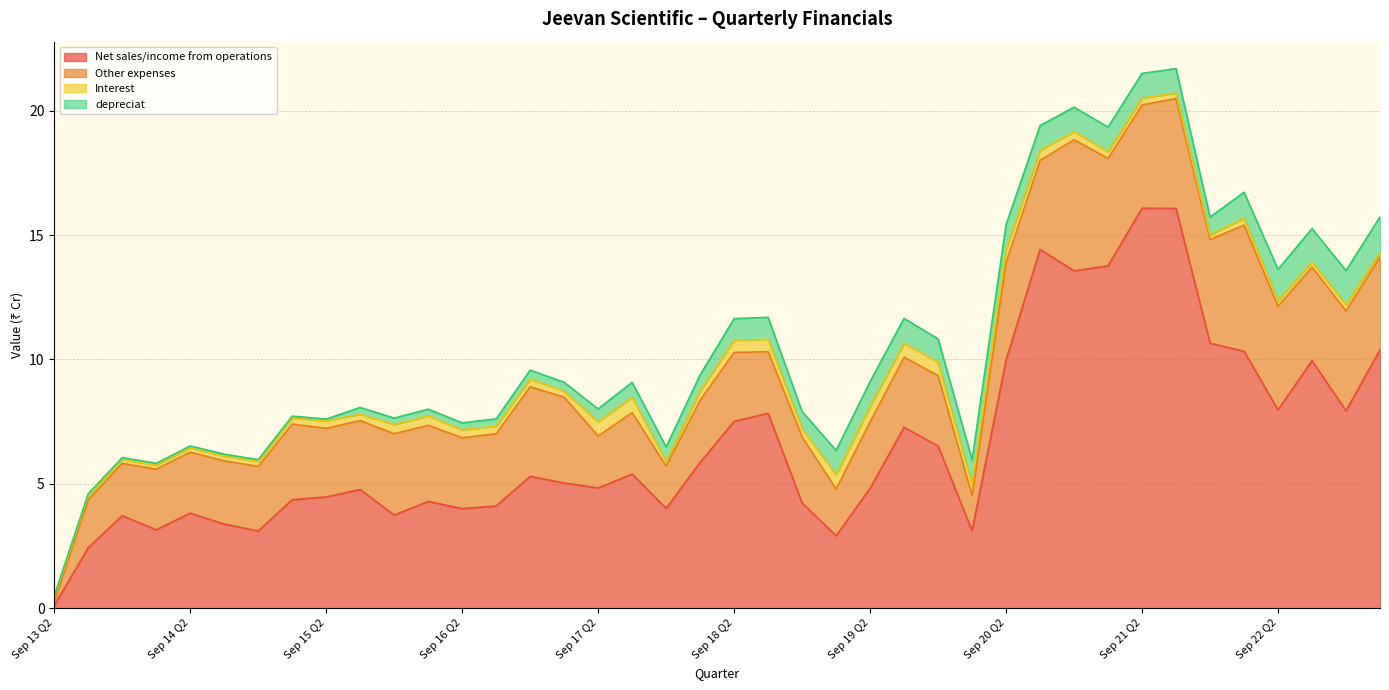

What is the difference between the maximum and minimum values in the Net sales/income from operations series?

16.0